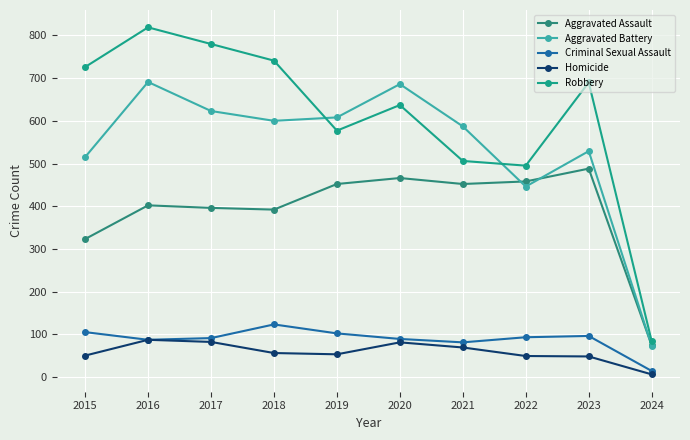

What is the maximum value shown in the chart?

819